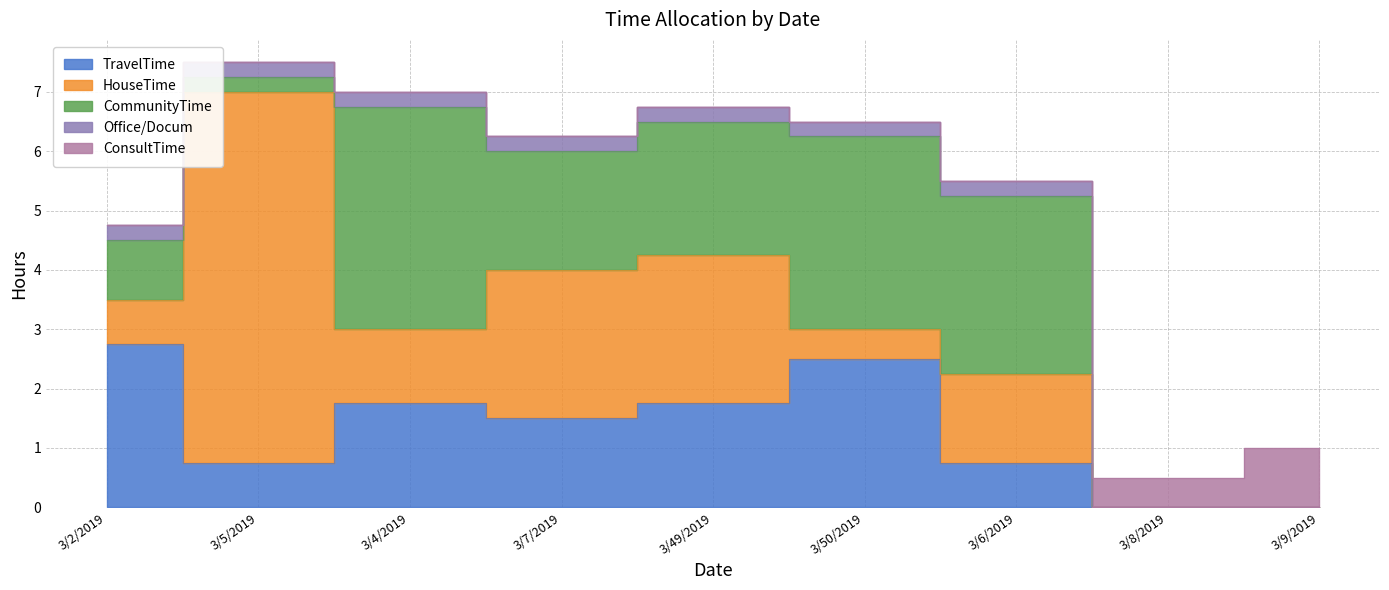

What is the sum of all CommunityTime values?

15.5